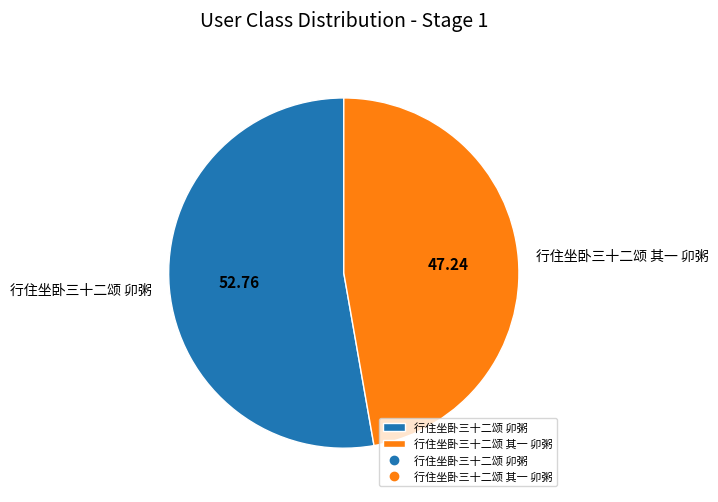

Do 行住坐卧三十二颂 其一 卯粥 and 行住坐卧三十二颂 卯粥 together represent more than half of the pie?

Yes